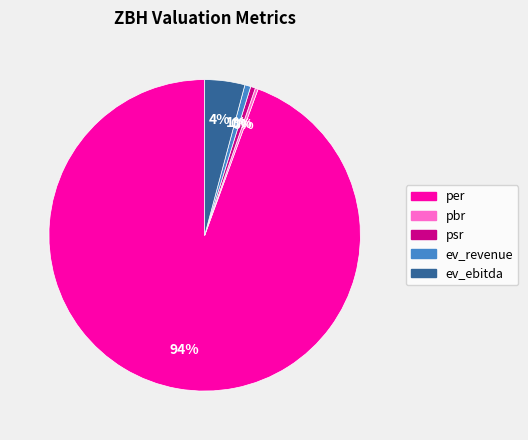

Do pbr and per together represent more than half of the pie?

Yes